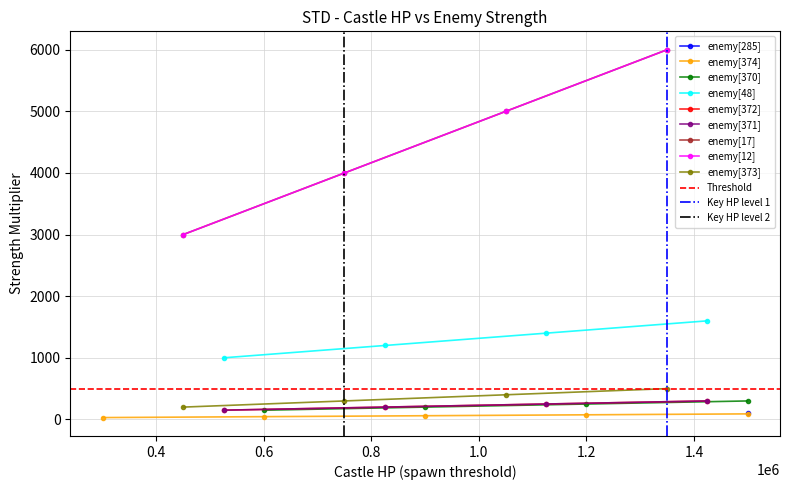

What is the minimum value for ID=370 (strength)?

150